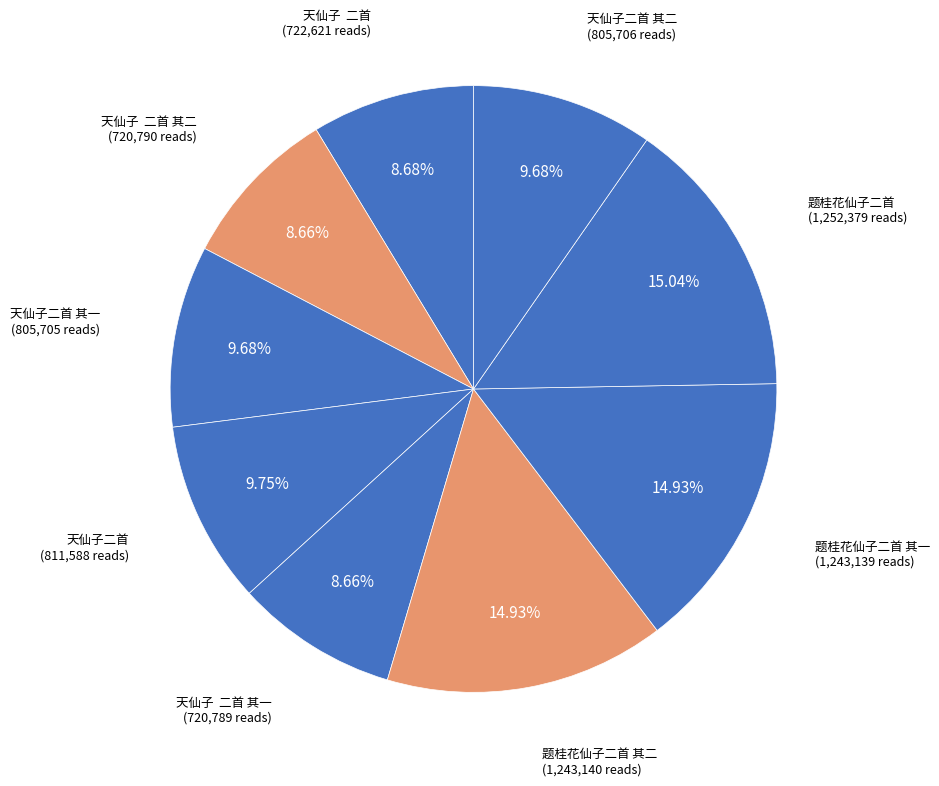

Is there a majority slice in this chart?

No